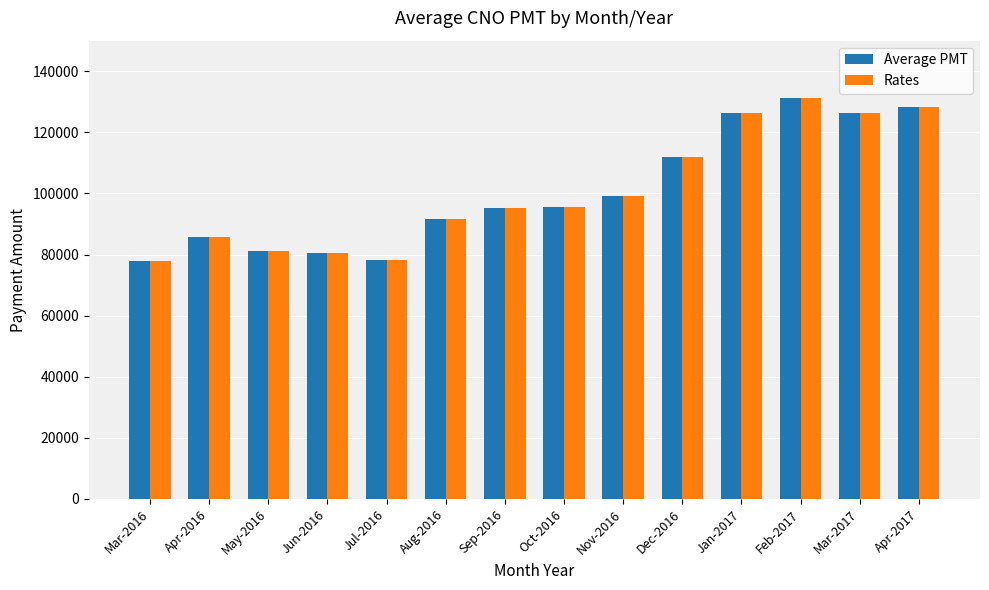

What is the maximum value for Average PMT?

131236.5